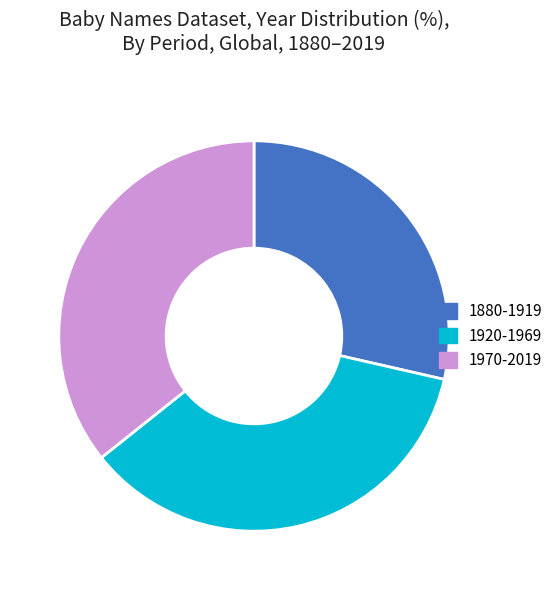

Is it true that 1970-2019 is 36% of the pie?

True